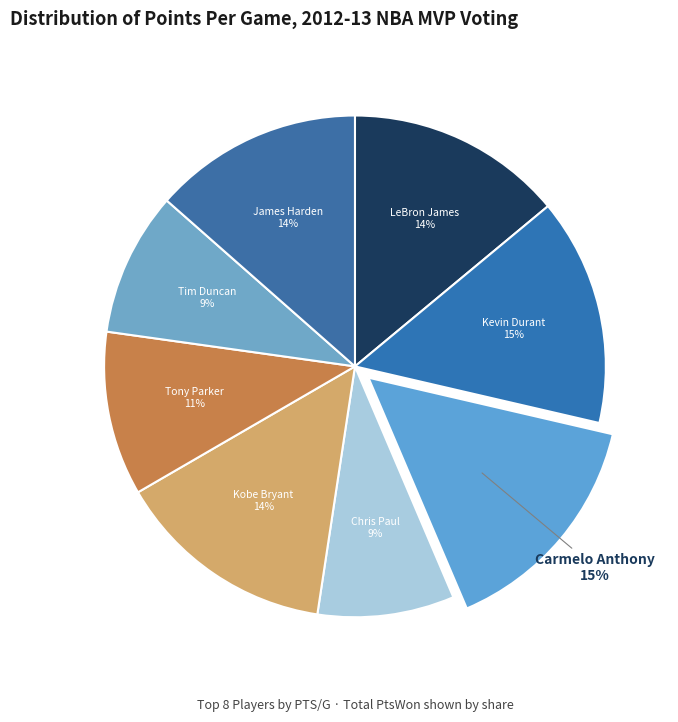

Approximately how many times larger is the value at Tim Duncan compared to Carmelo Anthony?

0.6